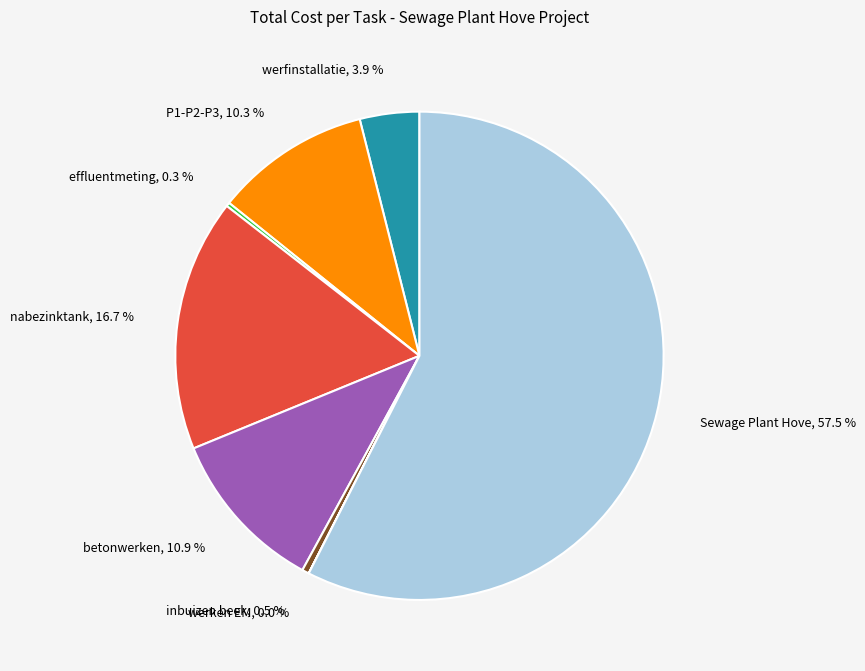

Does any single category account for the majority?

Yes